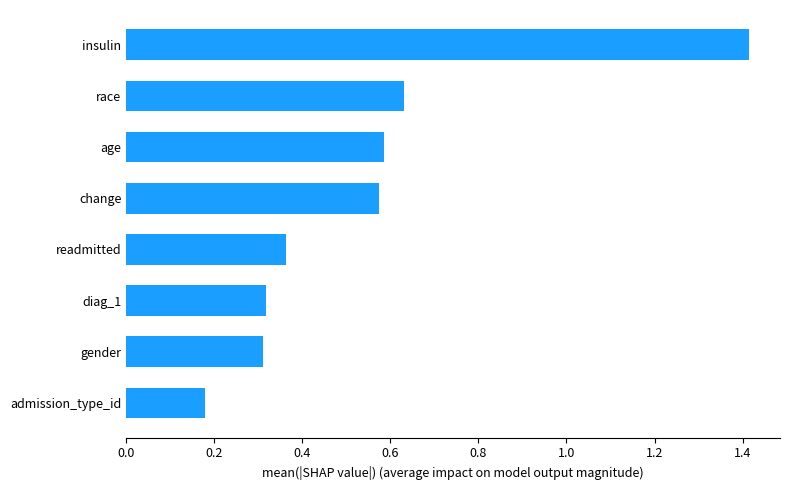

What is the change in value from race to insulin?

+0.8